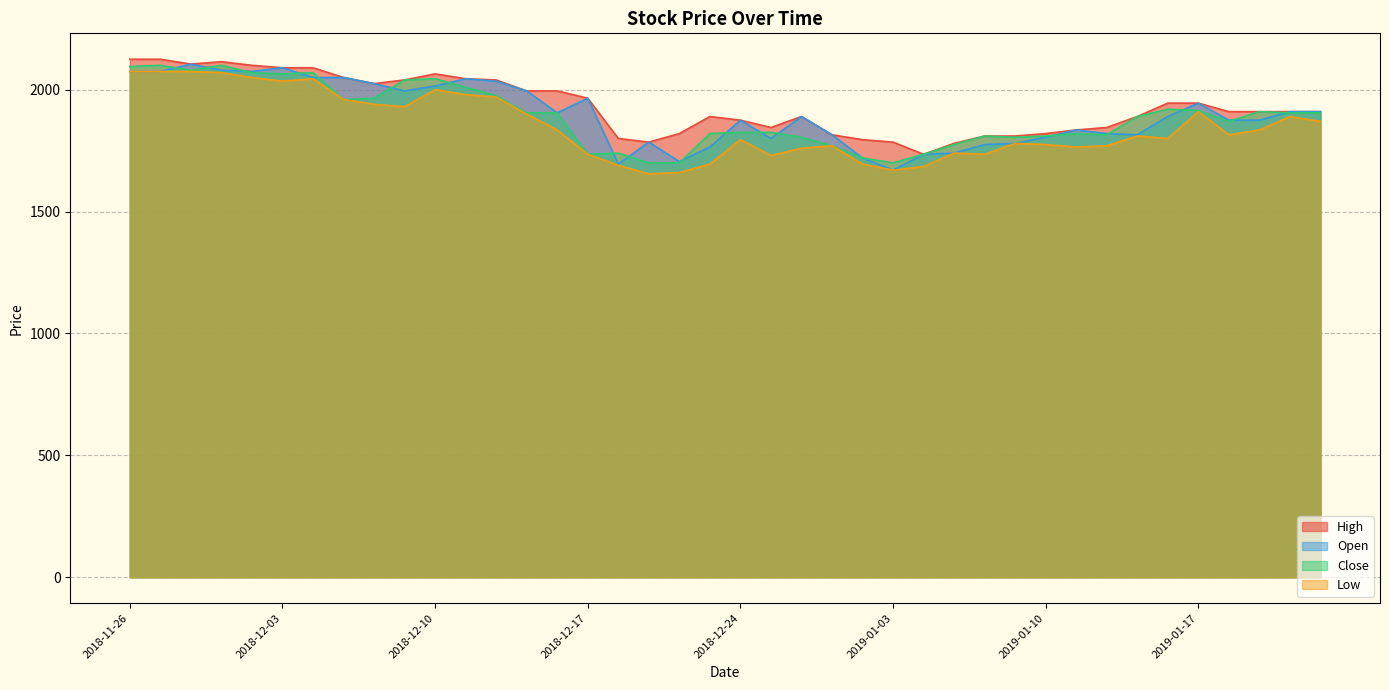

What is the difference between the maximum and minimum values in the Open series?

435